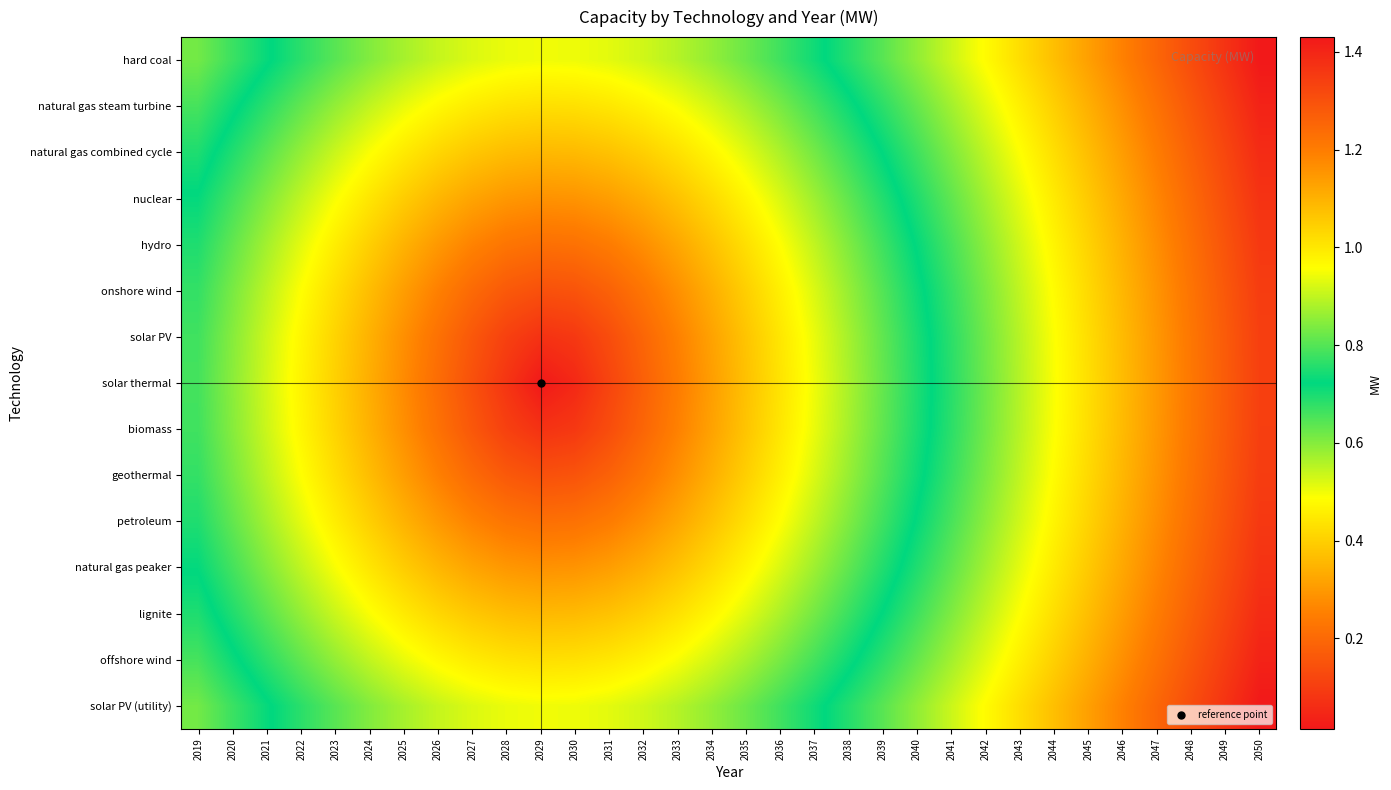

What is the total value across all series at 2029?

4.0